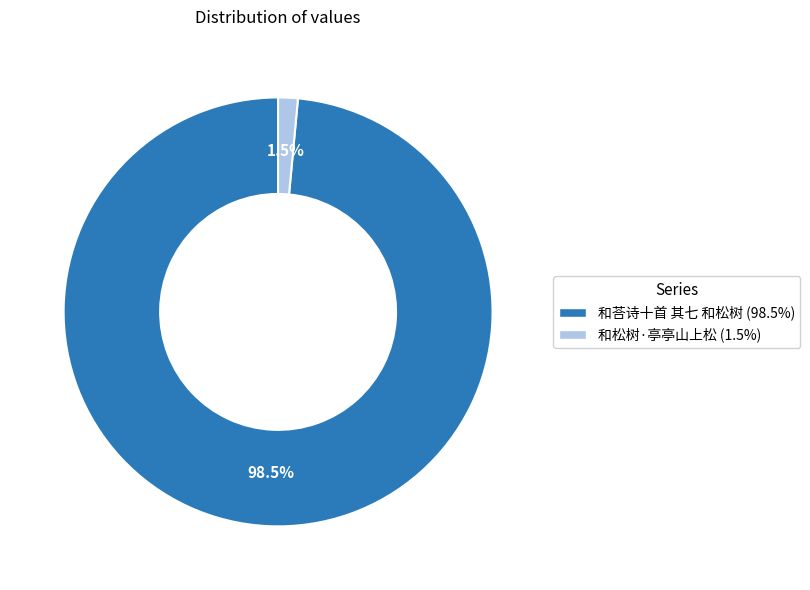

Between 和松树·亭亭山上松 (1.5%) and 和荅诗十首 其七 和松树 (98.5%), which is larger?

和荅诗十首 其七 和松树 (98.5%)